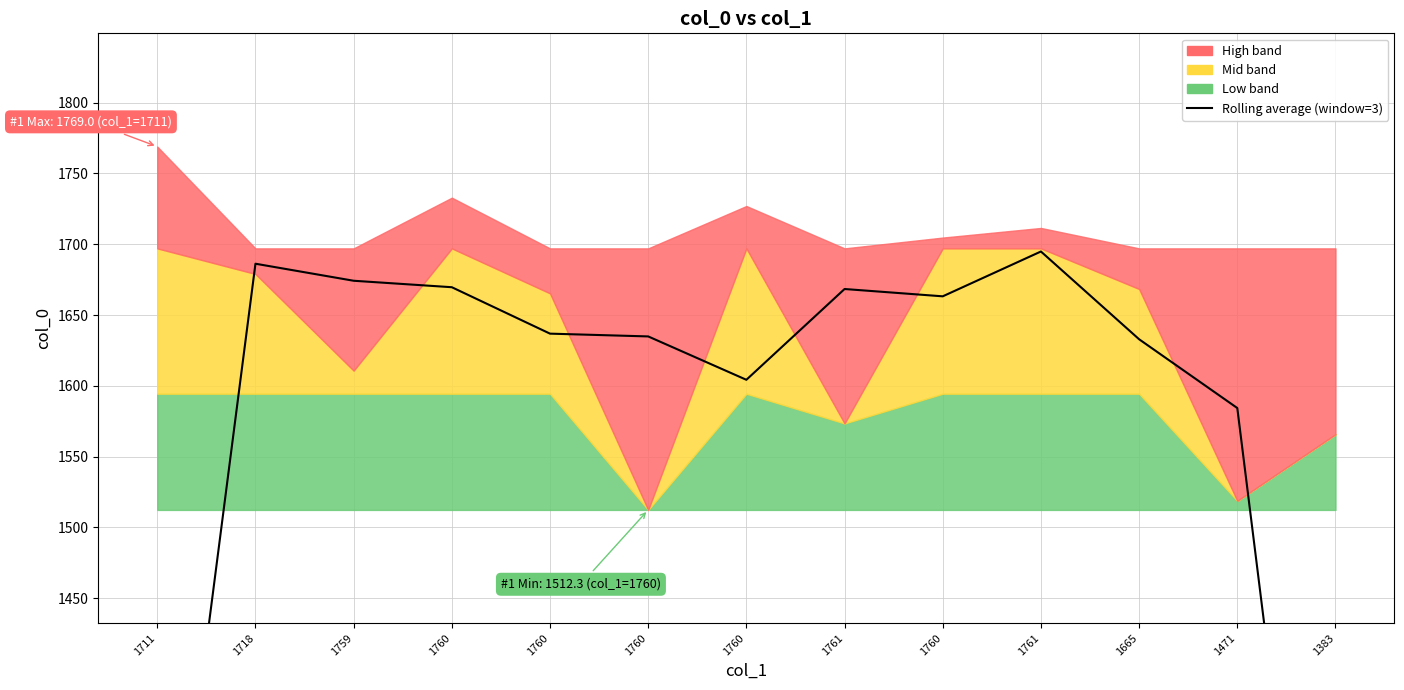

What value does the data have at 1760?

1636.8